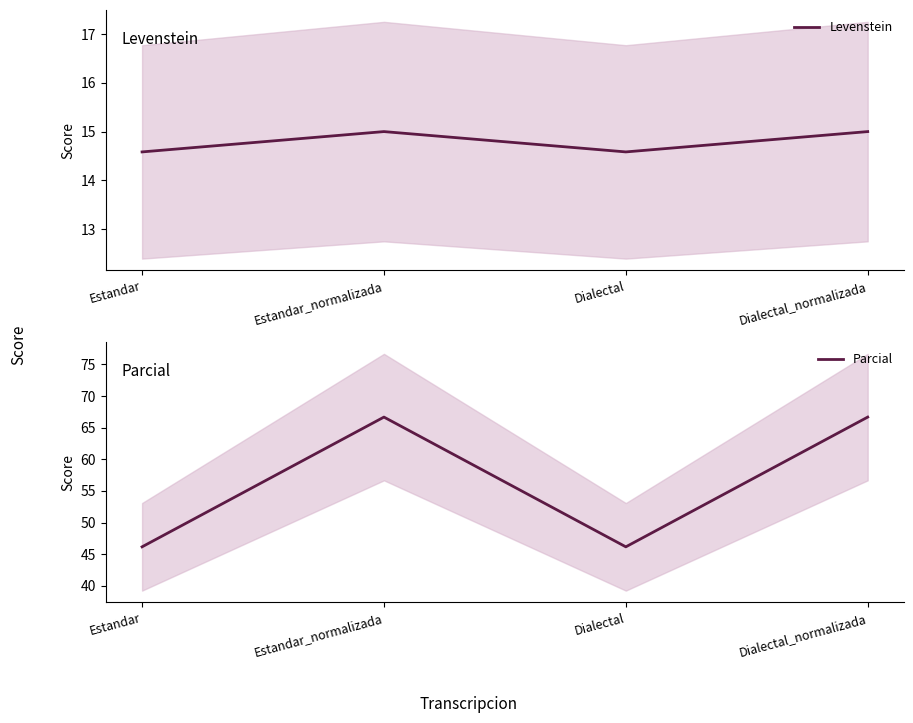

What is the difference between the second highest and minimum values in the Levenstein series?

0.4